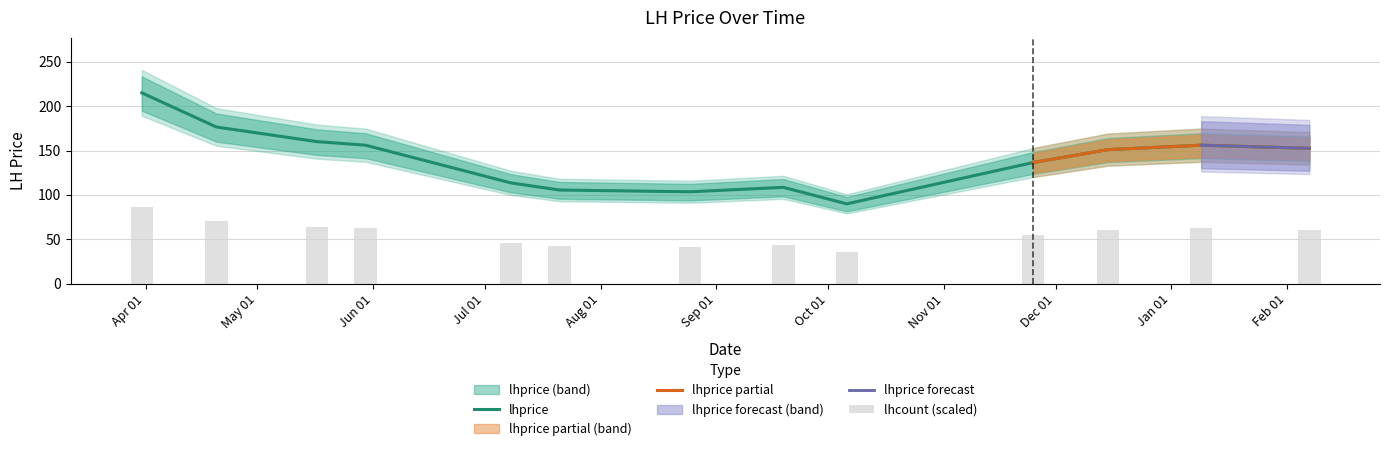

Reading left to right, list all the values displayed in this chart.

2022-03-31=215.0	2022-04-20=176.5	2022-05-17=160.0	2022-05-30=156.0	2022-07-08=113.5	2022-07-21=105.5	2022-08-25=103.5	2022-09-19=108.5	2022-10-06=89.9	2022-11-25=136.5	2022-12-15=151.0	2023-01-09=156.0	2023-02-07=152.5